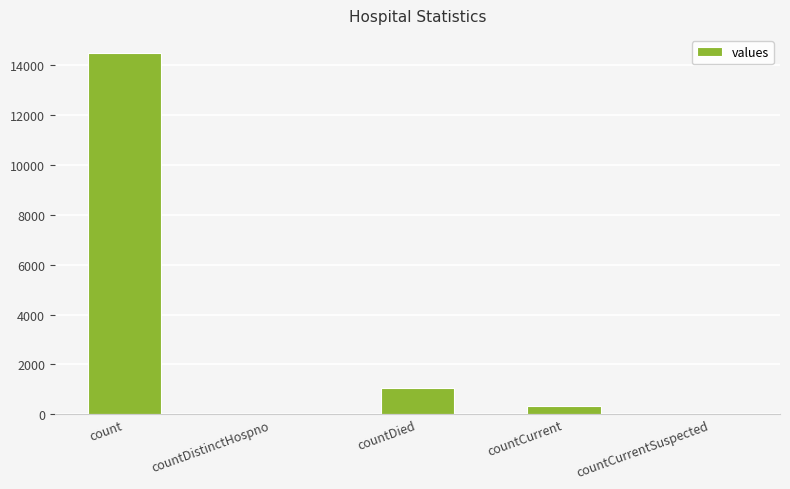

What is the greatest value displayed?

14488